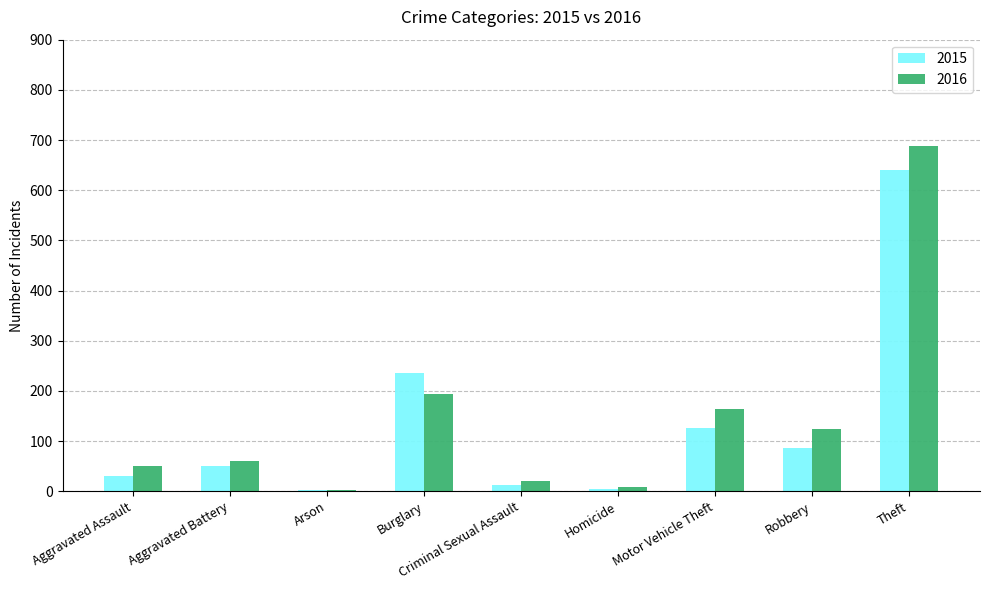

Which series has the largest range (max minus min)?

2016